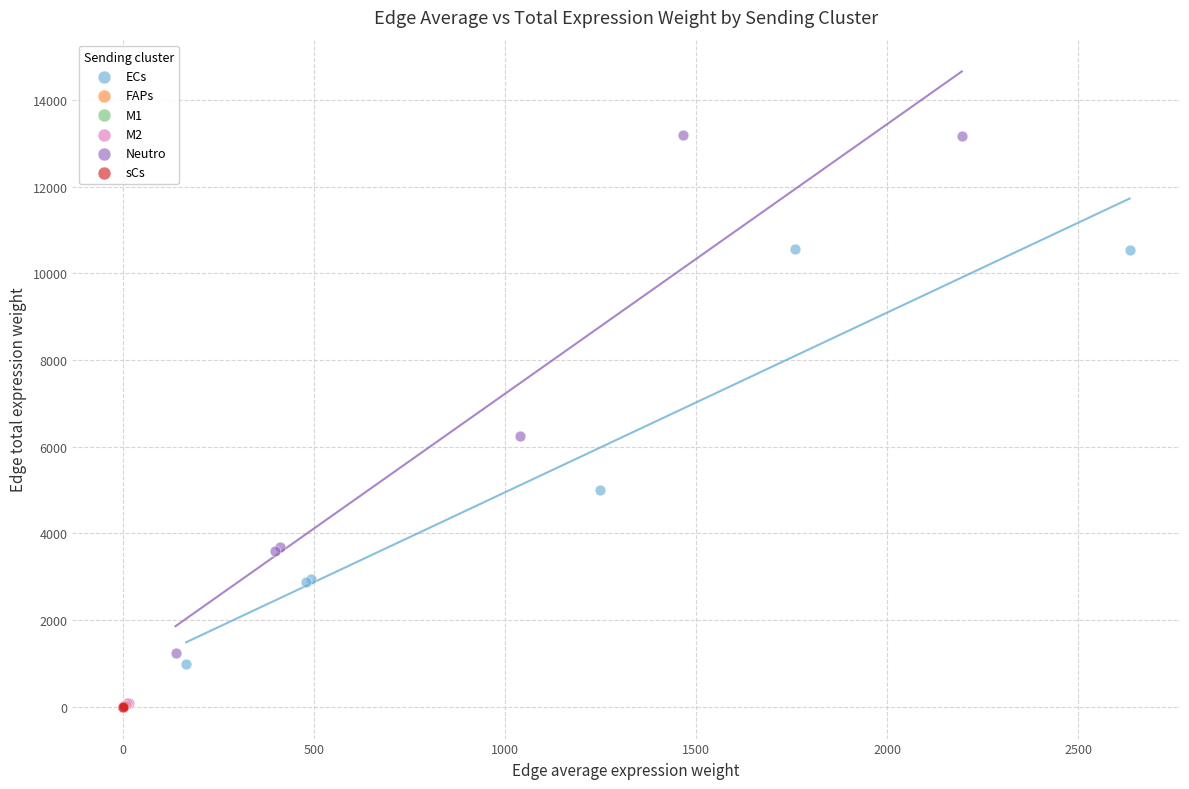

Which series has the largest Y range (max minus min)?

Neutro